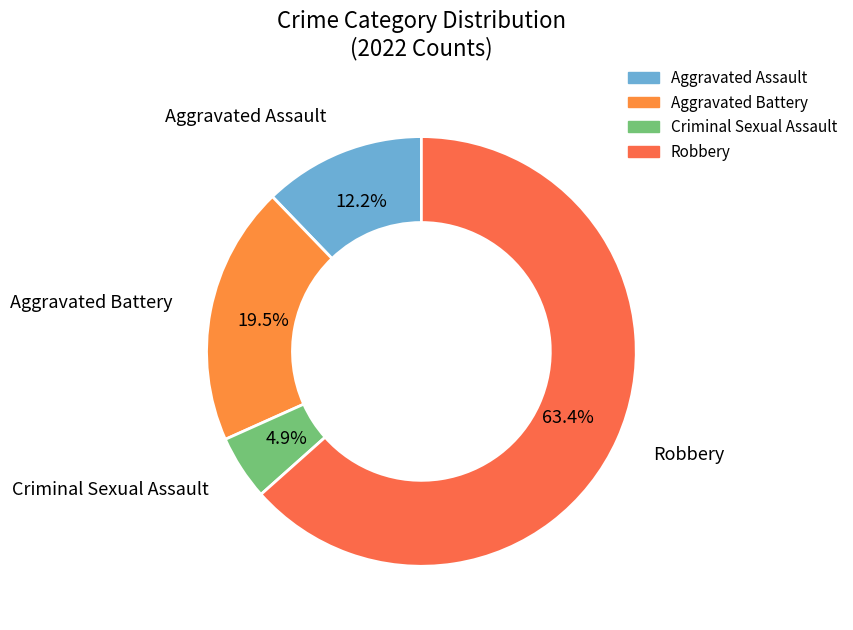

Which has a higher value, Aggravated Battery or Robbery?

Robbery